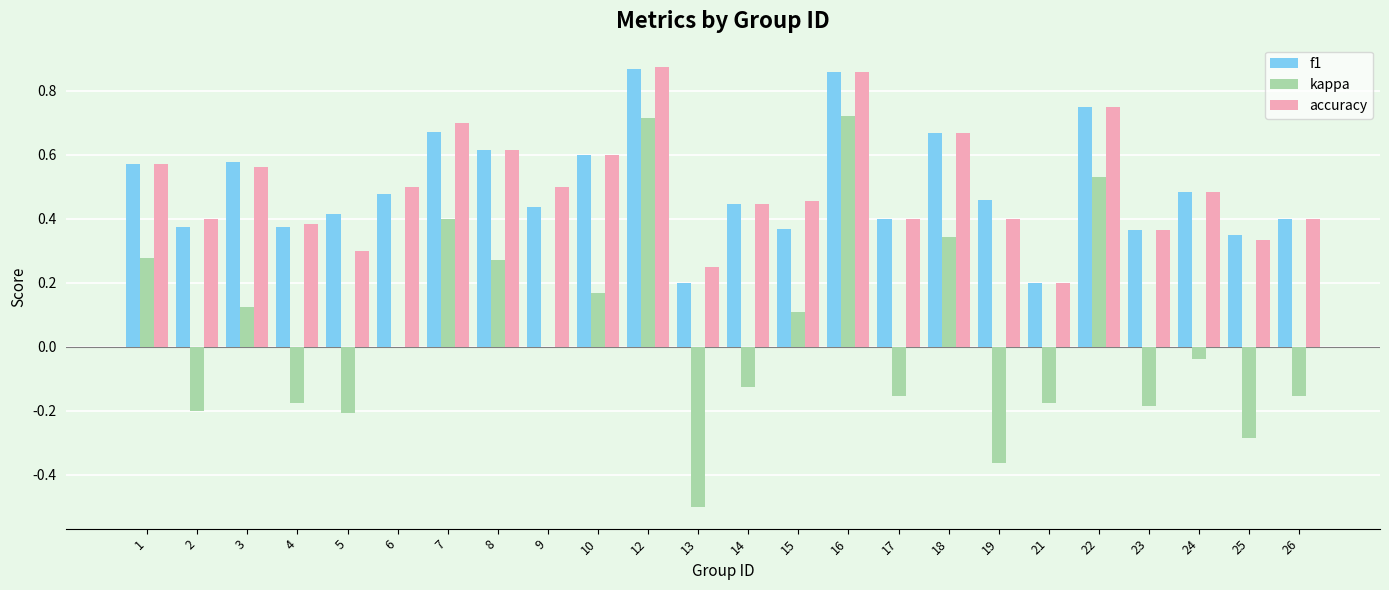

How many groups of bars are there?

24